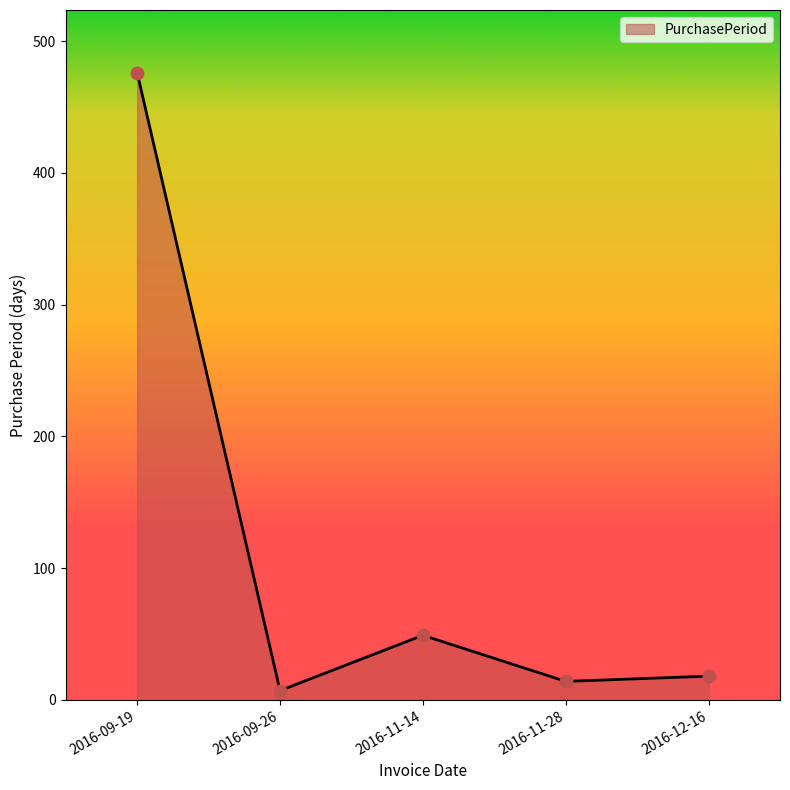

What is the change in value from 2016-09-19 to 2016-09-26?

-469